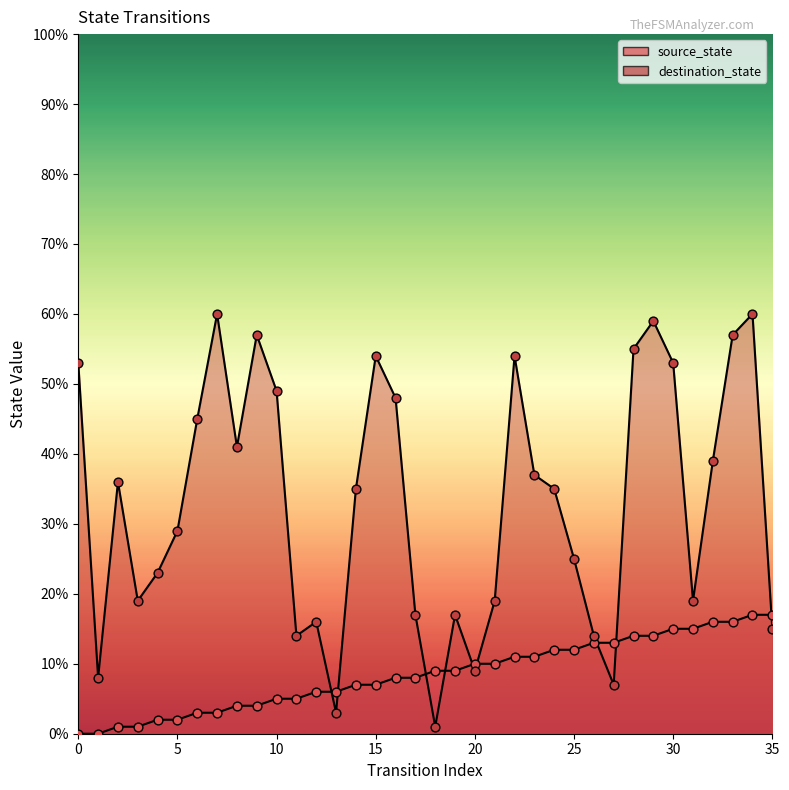

Which series has the largest total across all categories?

destination_state